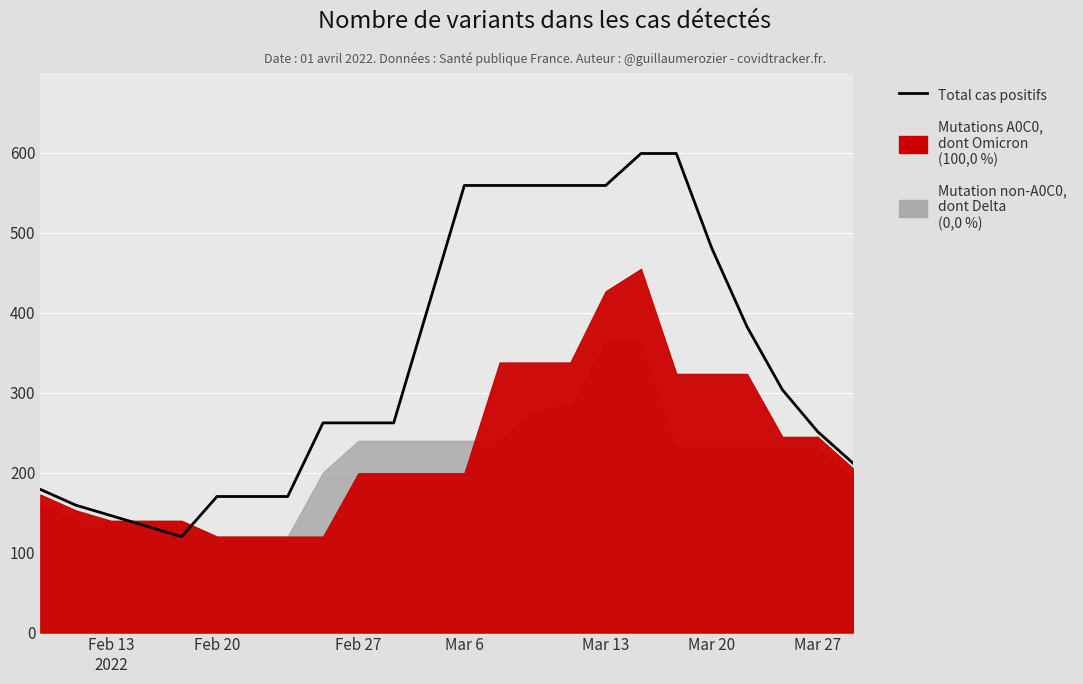

What is the value of the 3rd point from the left?

146.3